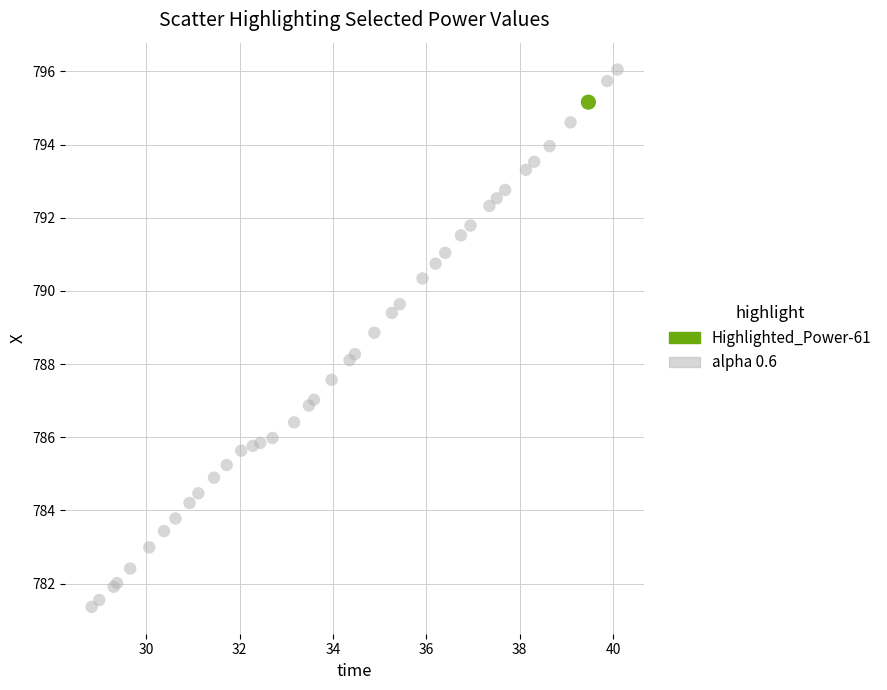

What are all the series names shown in the legend?

Highlighted_Power-61, alpha 0.6